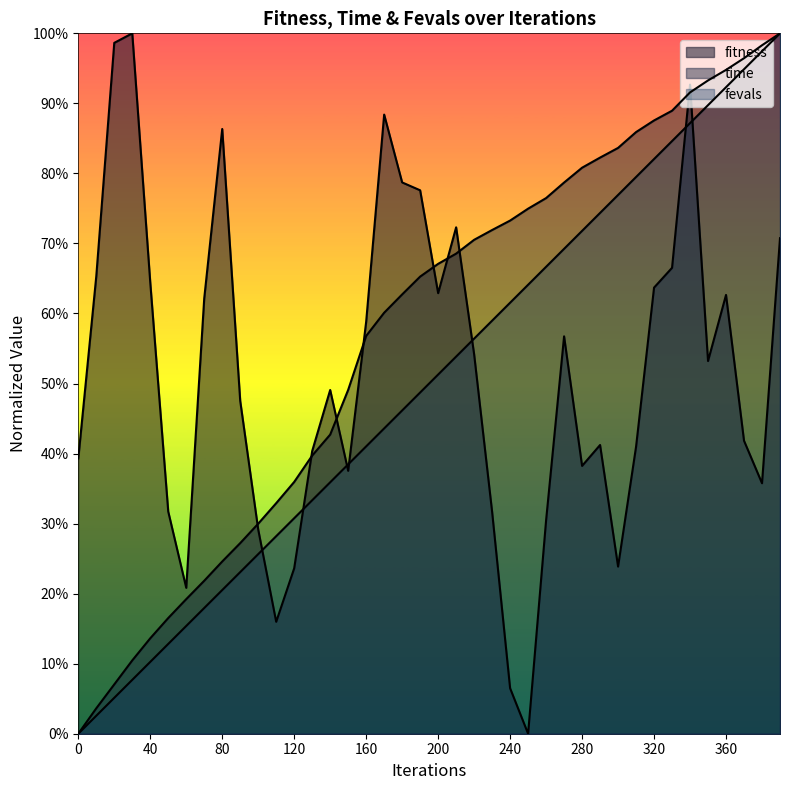

Which category has the lowest value across all series?

250